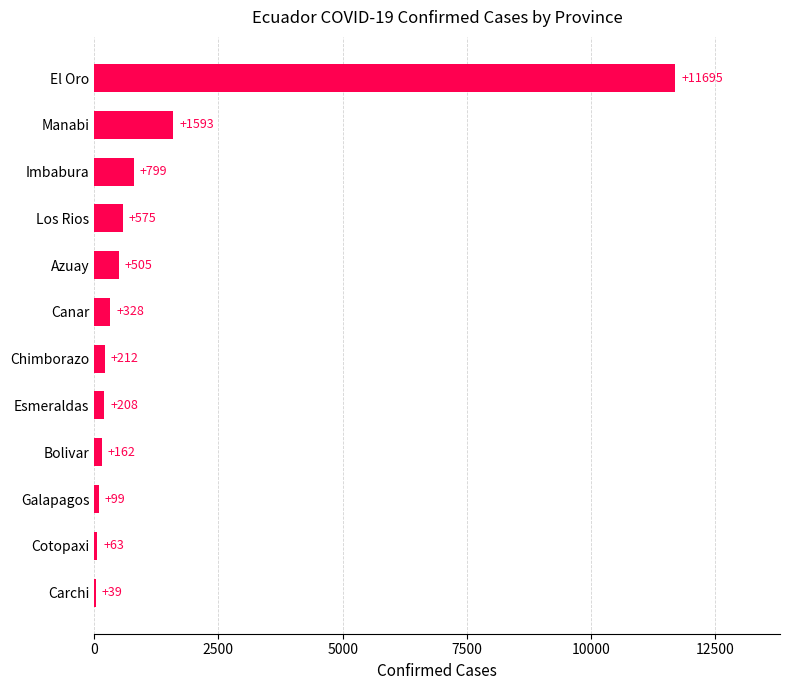

What value does the data have at Carchi, to the nearest 10?

40